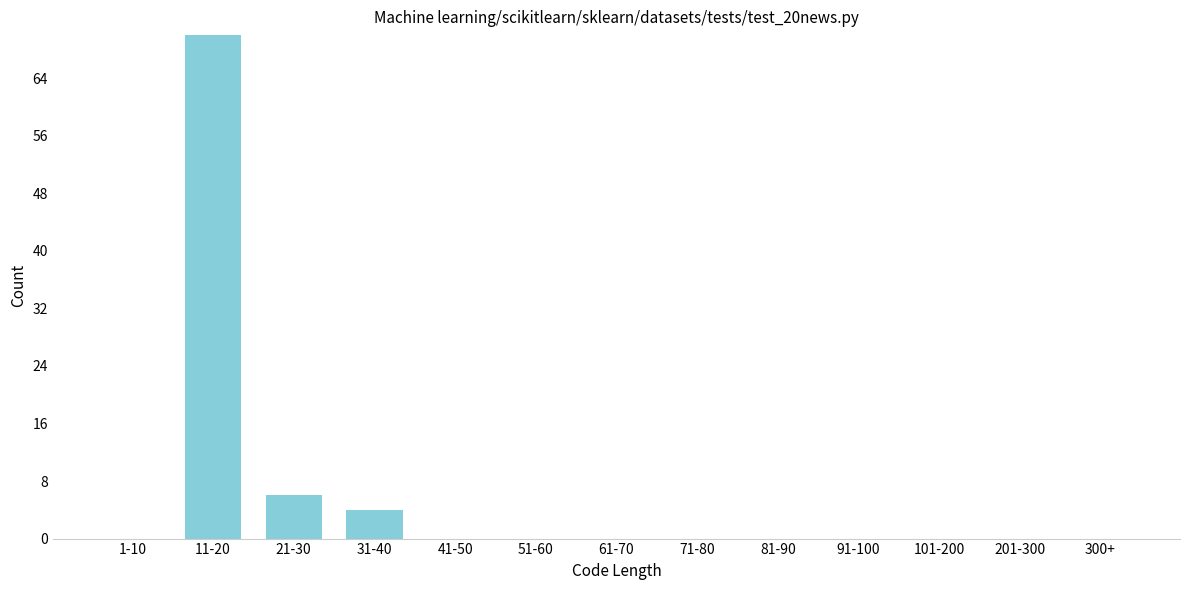

Reading left to right, what are all the values shown in this chart?

1-10=0	11-20=70	21-30=6	31-40=4	41-50=0	51-60=0	61-70=0	71-80=0	81-90=0	91-100=0	101-200=0	201-300=0	300+=0